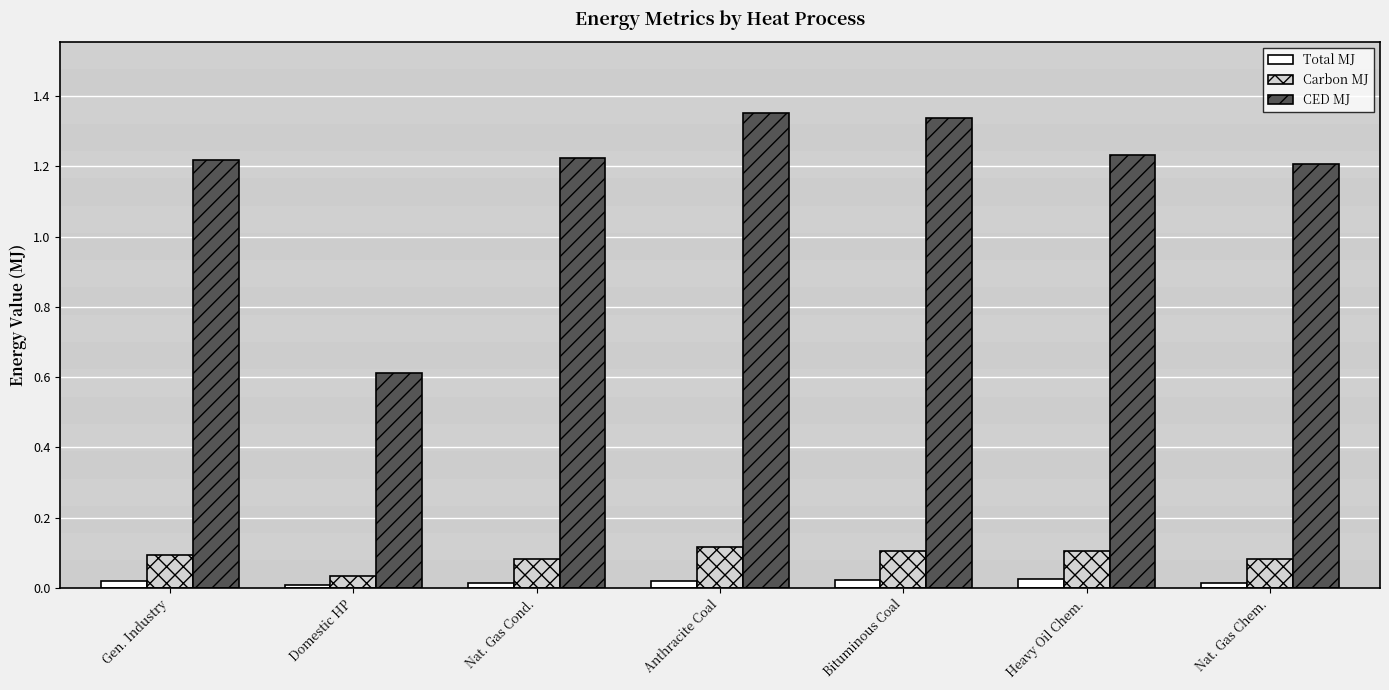

At how many categories does at least one series exceed 1?

6